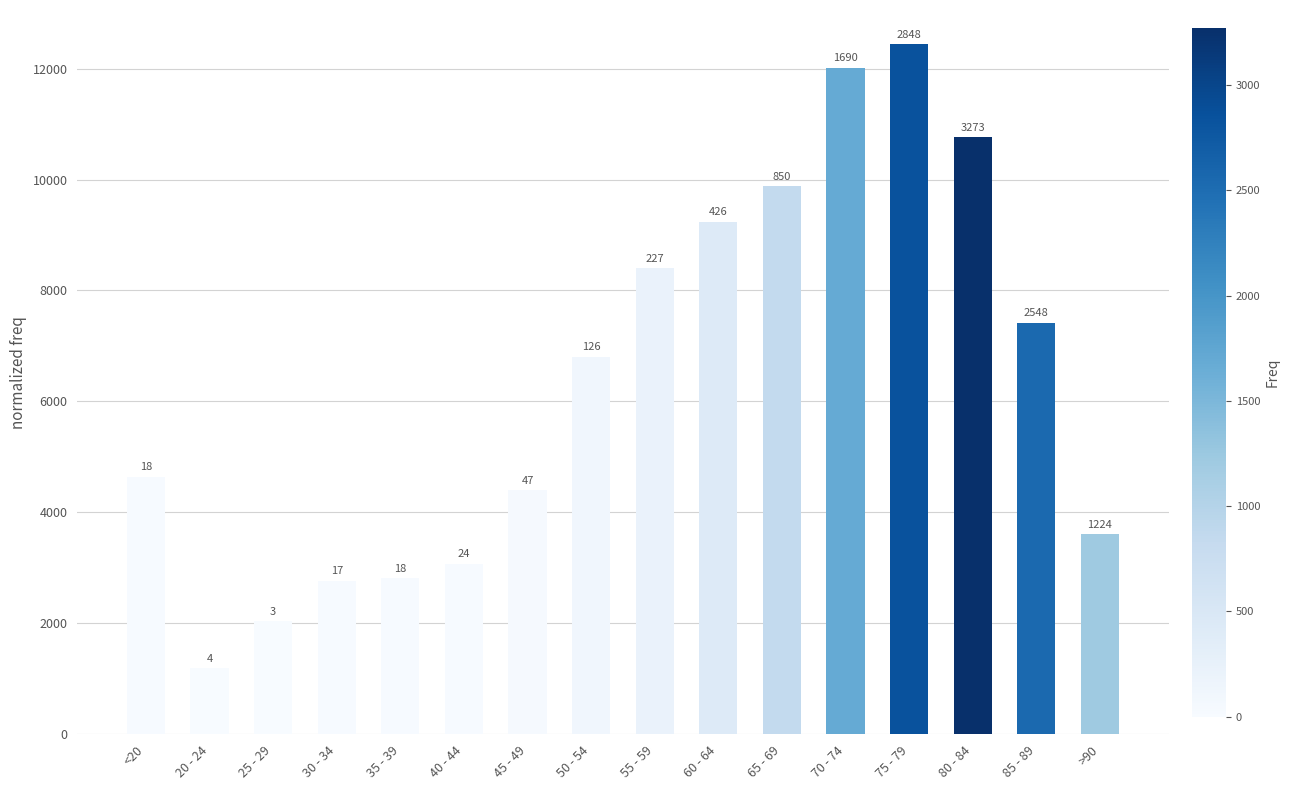

What is the ratio of the value at 35 - 39 to the value at 55 - 59?

0.3